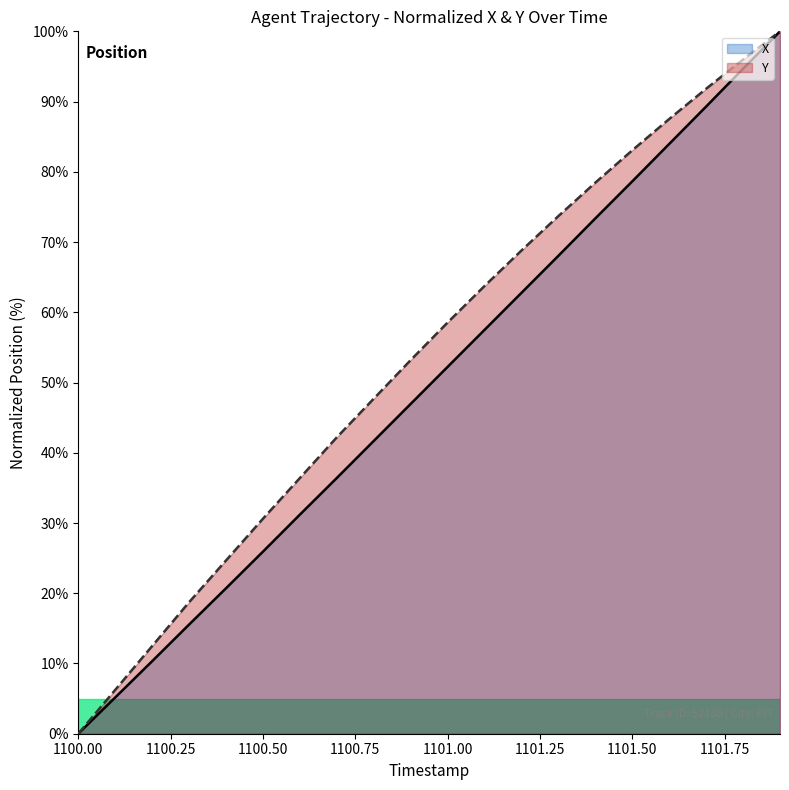

How many values in X are above zero?

19